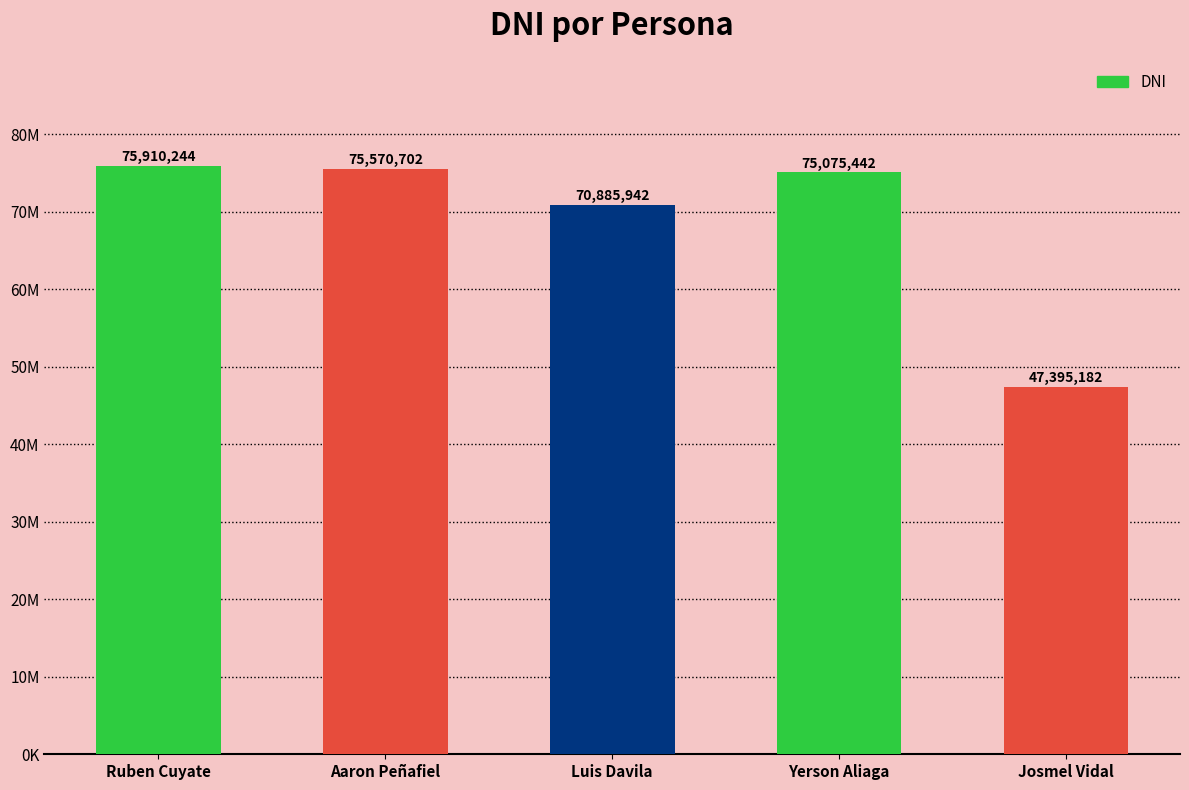

The value at Yerson Aliaga is 75075442. True or false?

True